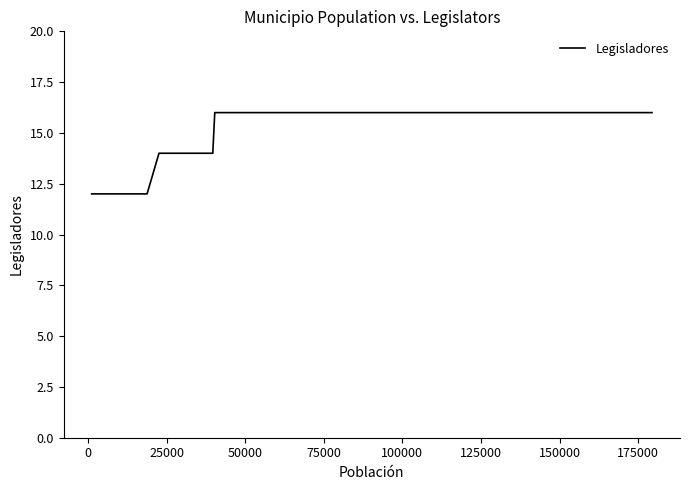

What is the minimum value shown in the chart?

12